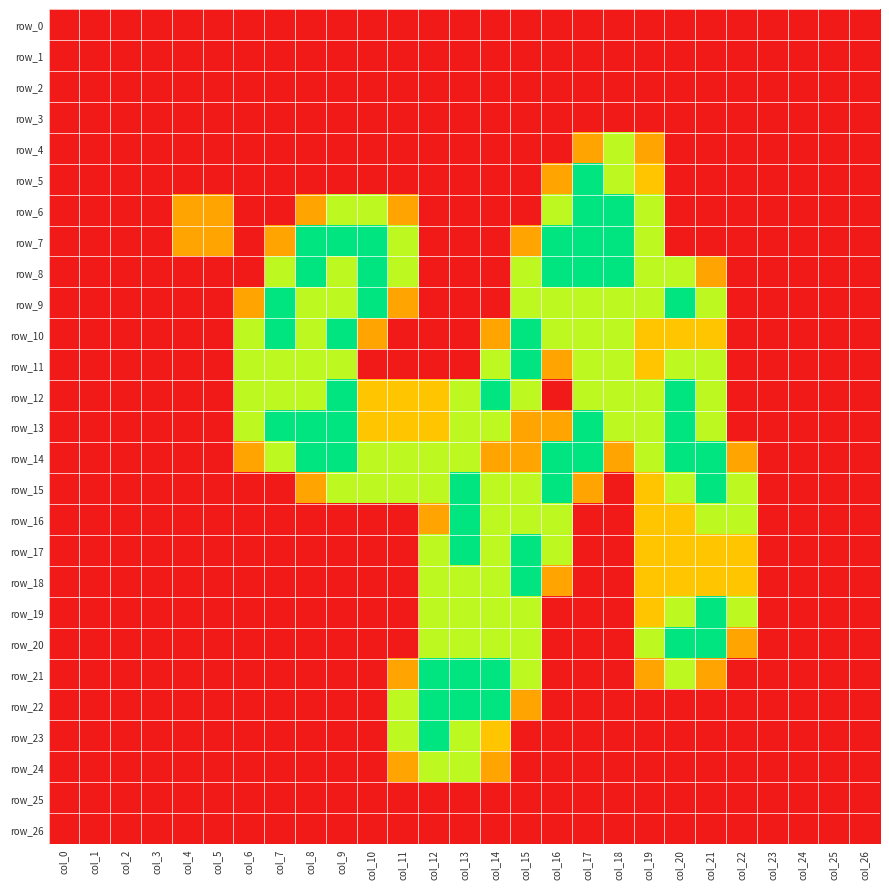

At col_11, list the series in order from largest to smallest.

row_7, row_8, row_14, row_15, row_22, row_23, row_12, row_13, row_6, row_9, row_21, row_24, row_0, row_1, row_2, row_3, row_4, row_5, row_10, row_11, row_16, row_17, row_18, row_19, row_20, row_25, row_26